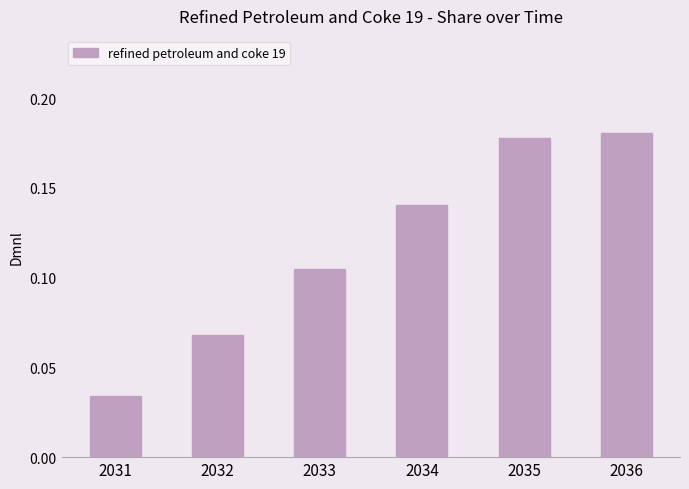

Between 2032 and 2036, which is larger?

2036